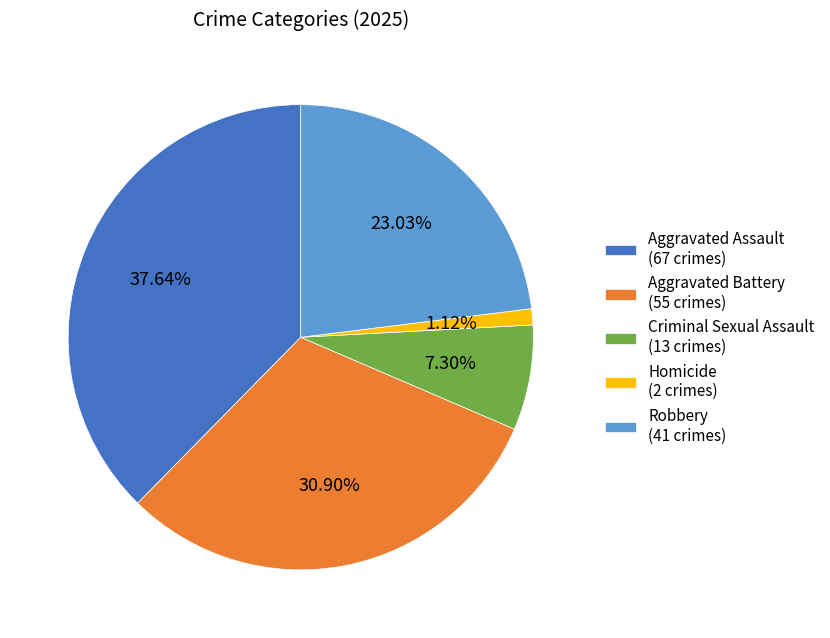

Combined, do Criminal Sexual Assault and Robbery account for over 50%?

No